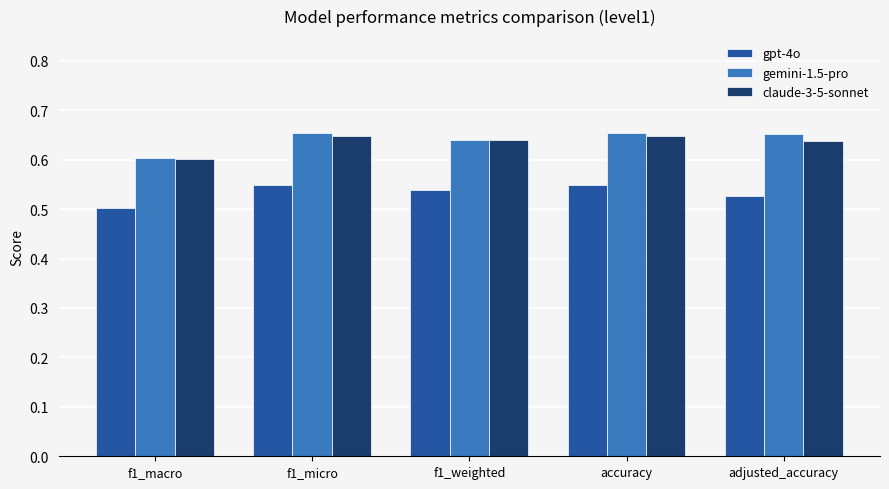

At how many categories does at least one series exceed 0?

5